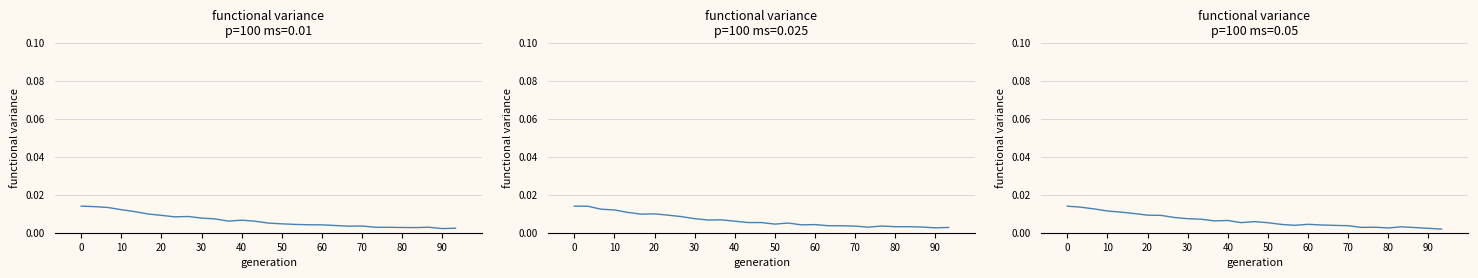

The chart shows a value of 0.0 at 80. True or false?

False